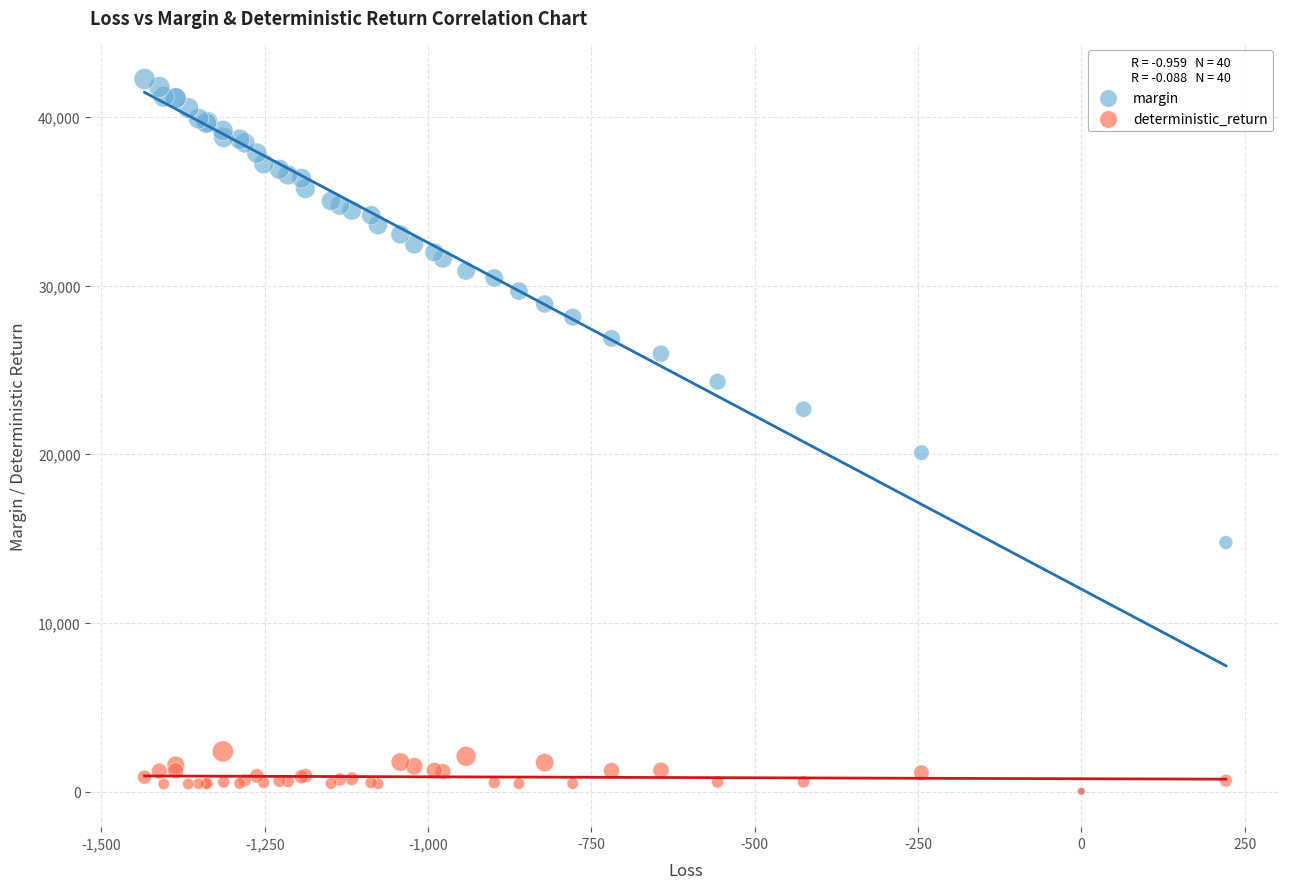

Across all series, what Y value is closest to 21122?

20091.8